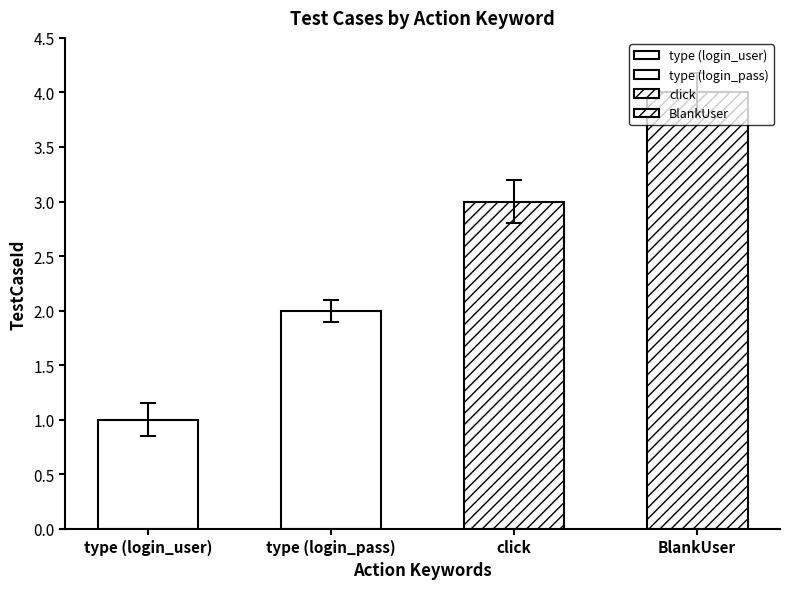

The value at BlankUser is 2. True or false?

False